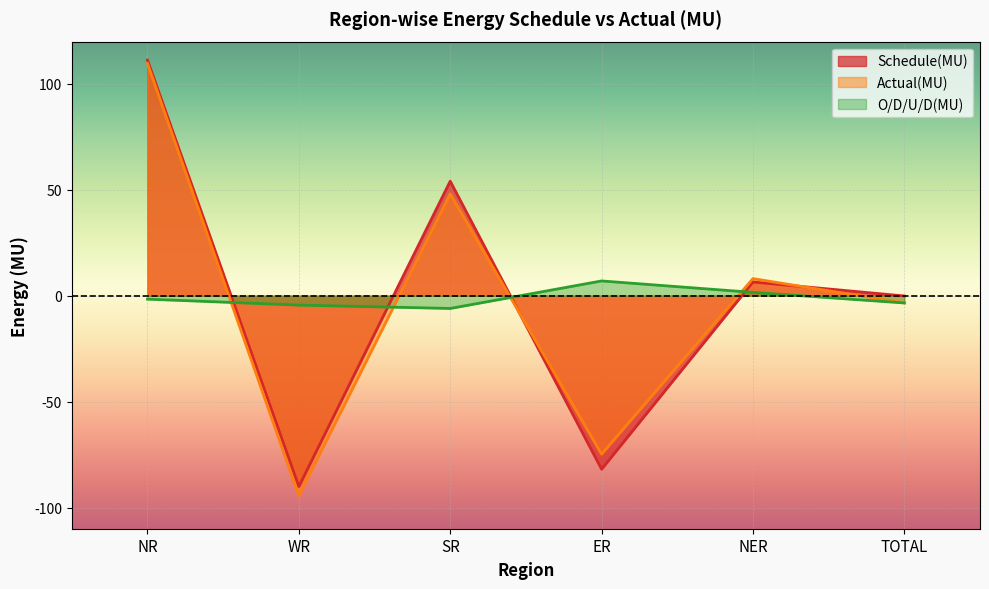

How many values in O/D/U/D(MU) are below zero?

4